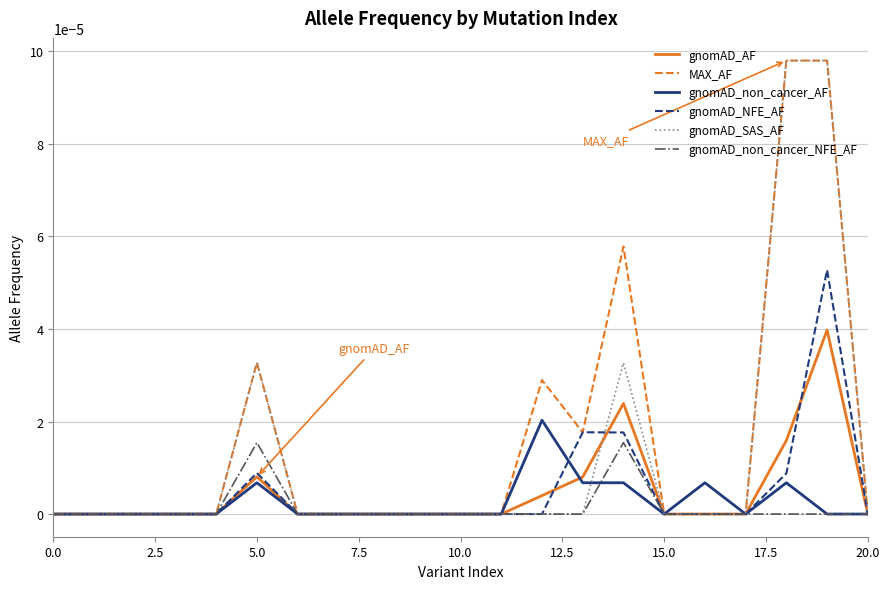

Which series has the largest range (max minus min)?

MAX_AF